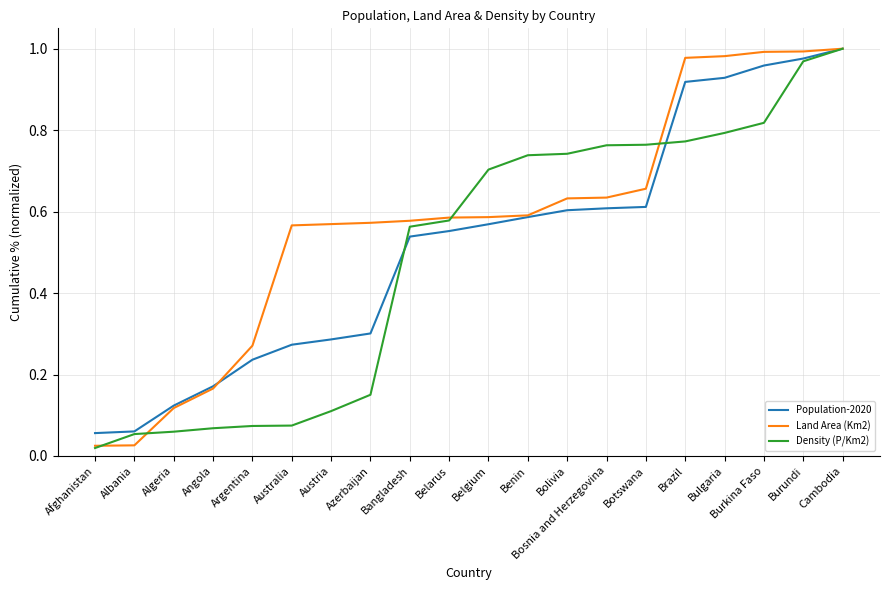

The value of Density (P/Km2) at Belarus is 0.6. True or false?

True